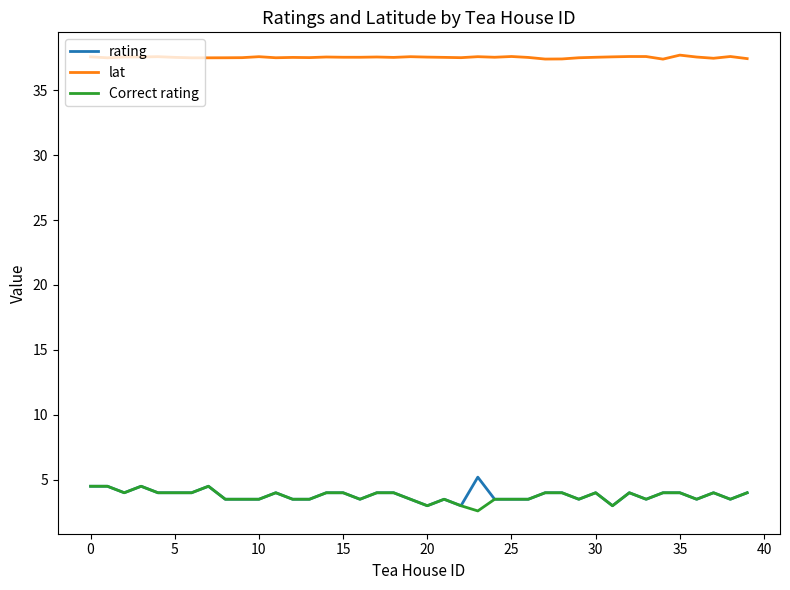

What is the greatest value displayed?

37.7